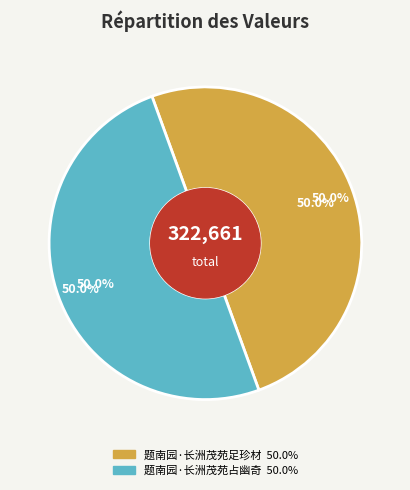

What percentage is the 题南园·长洲茂苑占幽奇 slice, to the nearest percent?

50%